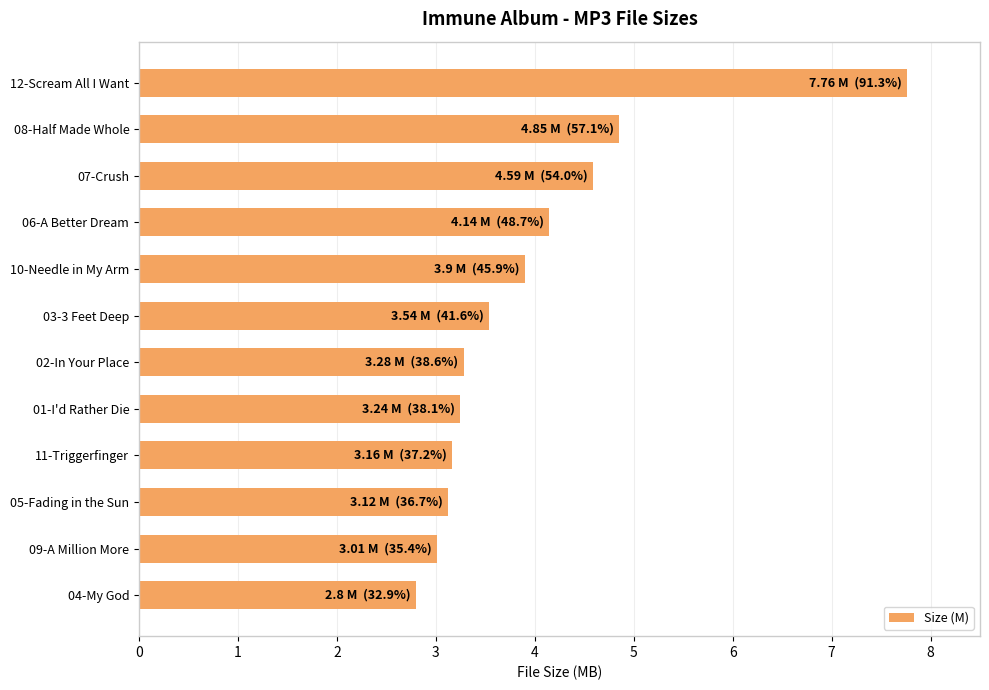

What is the smallest value displayed?

2.8